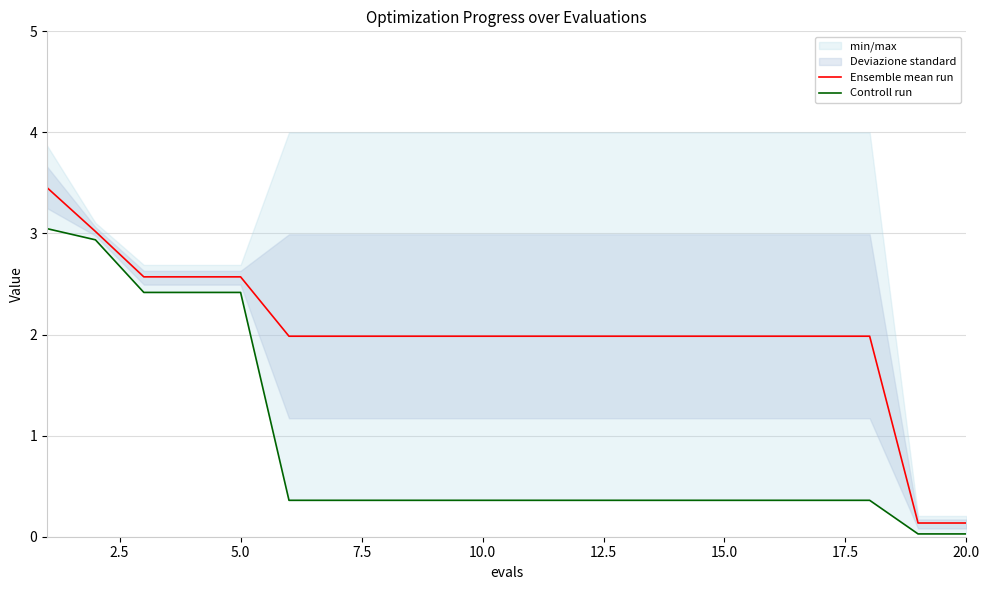

List the series in order of their overall mean, highest first.

Ensemble mean run, Controll run